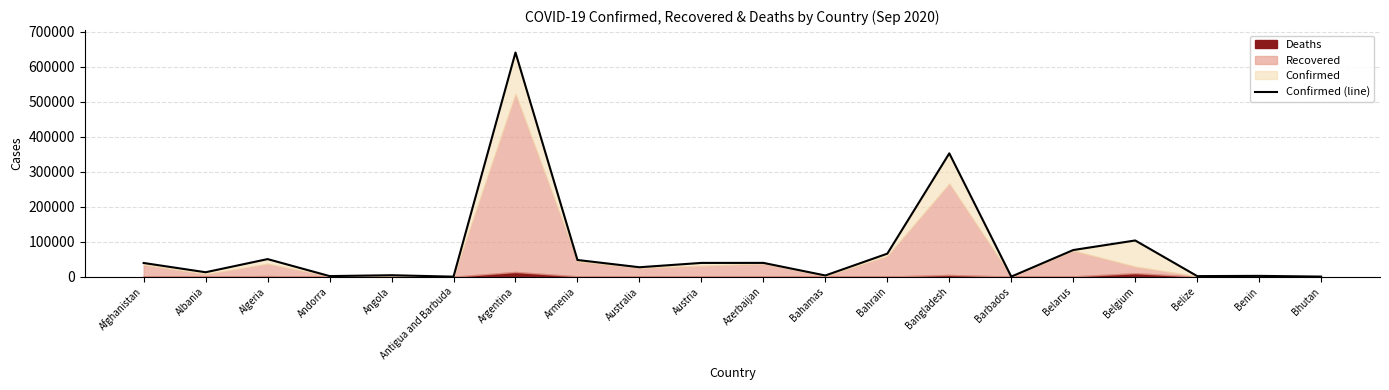

True or false: the data has more than 0 interior local peaks.

True